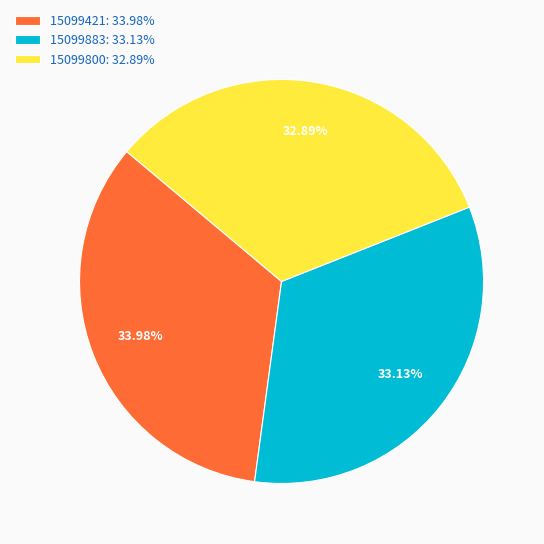

Is there any slice that represents more than half of the pie?

No